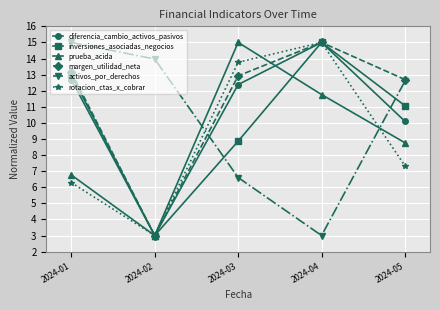

Which series ends up on top after the final intersection of prueba_acida and margen_utilidad_neta?

margen_utilidad_neta